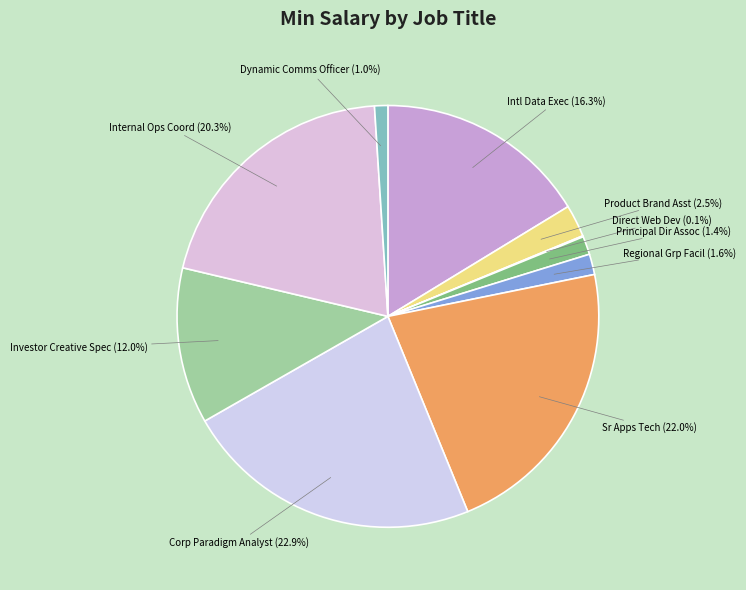

To the nearest percent, what is the average slice percentage?

10%